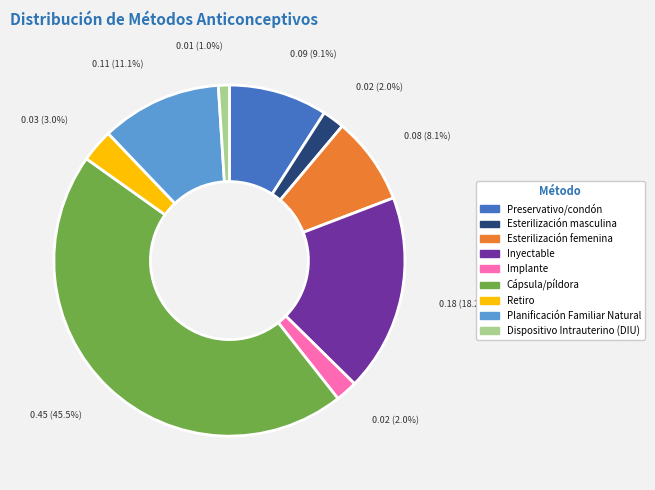

Count the number of slices in the pie.

9